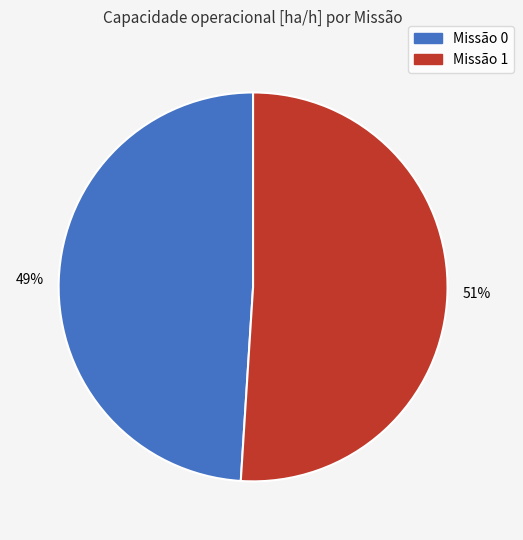

To the nearest percent, what is the difference between the Missão 0 and Missão 1 slice percentages?

2%